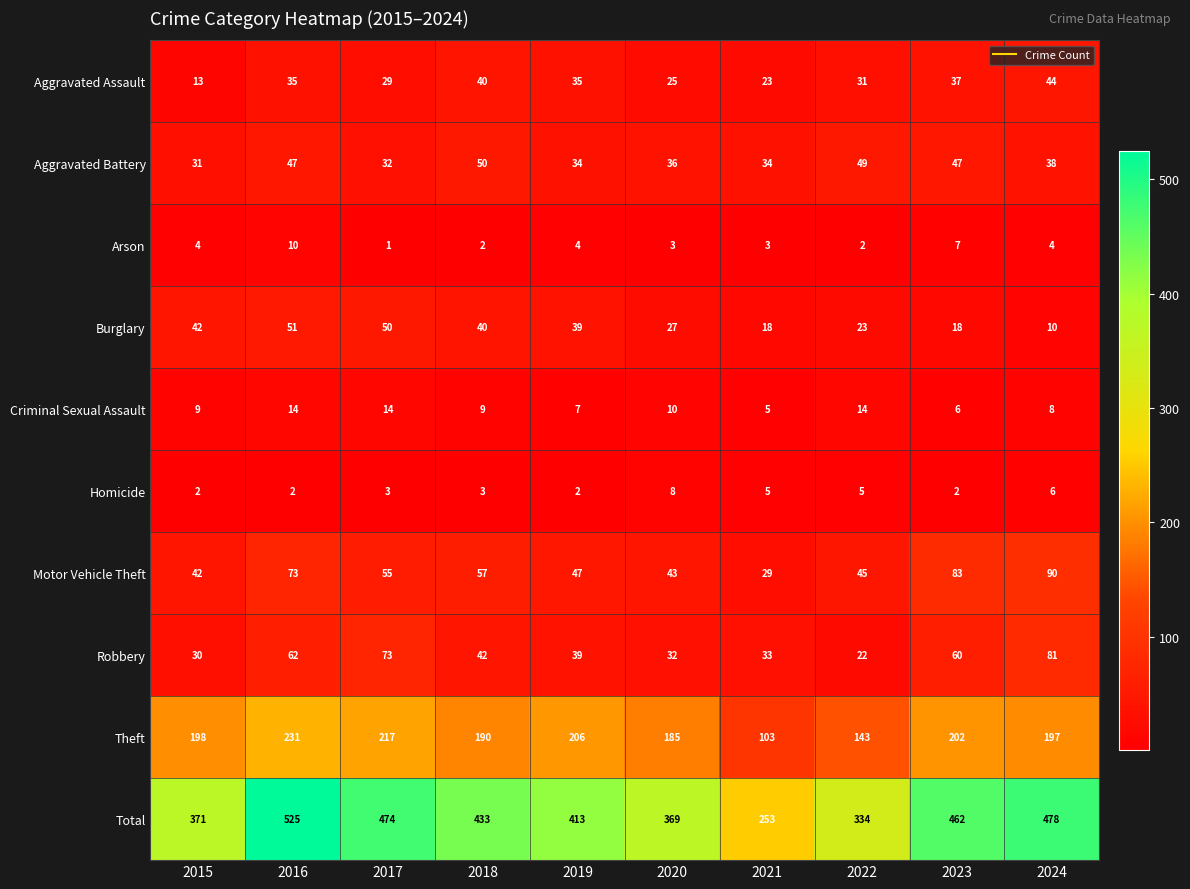

What is the total value across all series at 2017?

948